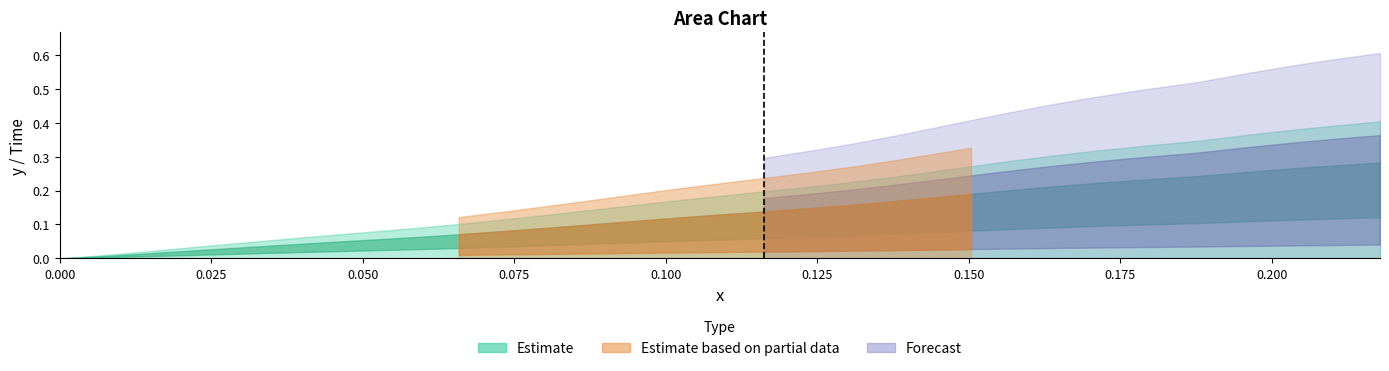

Between 19 and 13, which is larger?

19